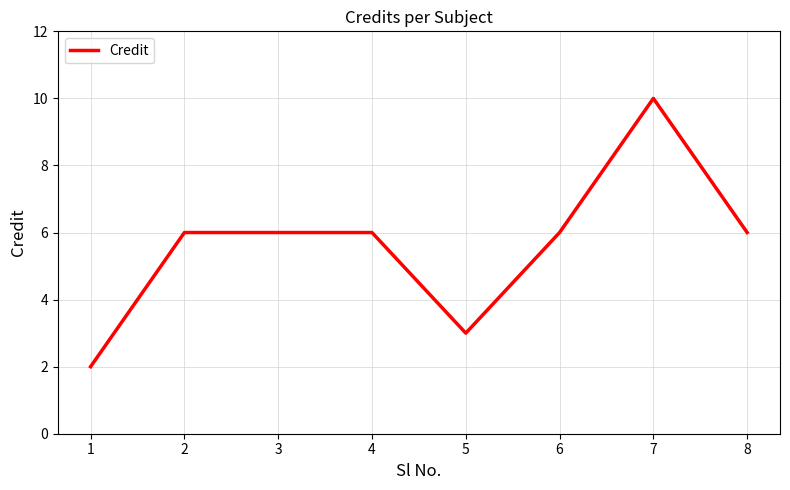

Count the number of data series in this chart.

1